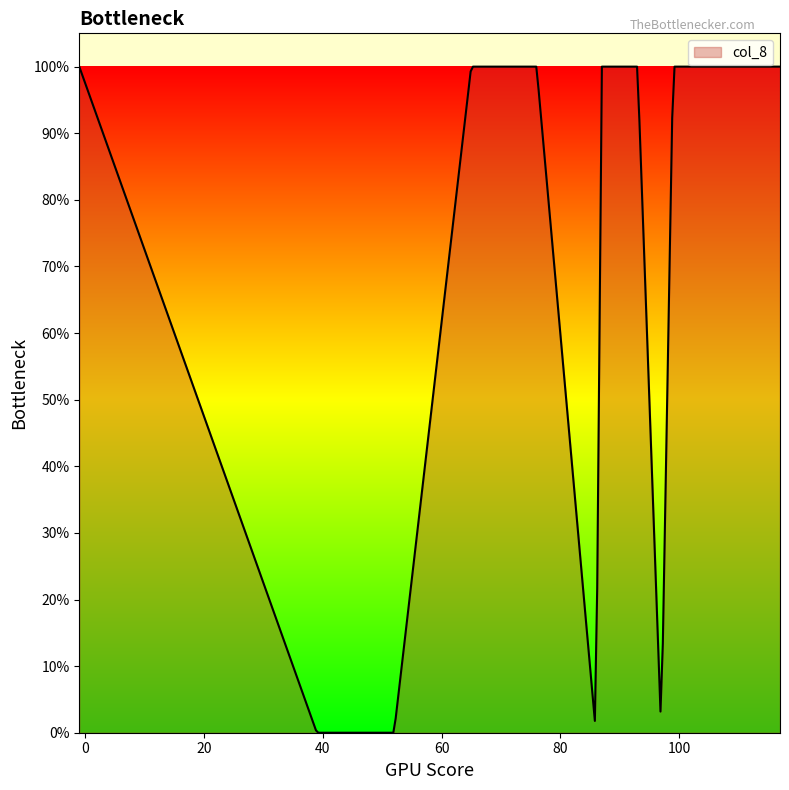

Does the chart have visible grid lines?

No